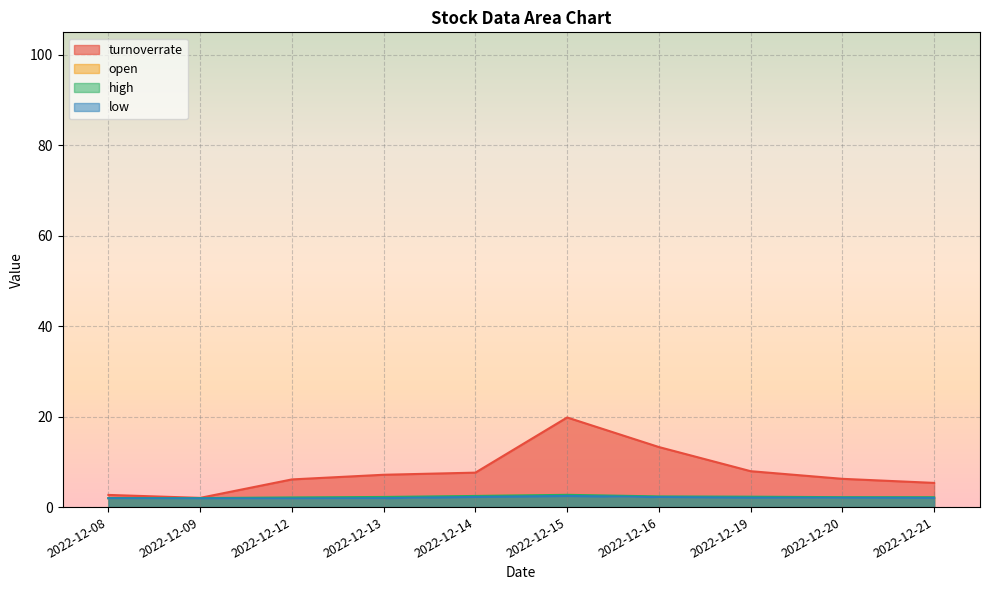

At which label does open first exceed 2?

2022-12-14